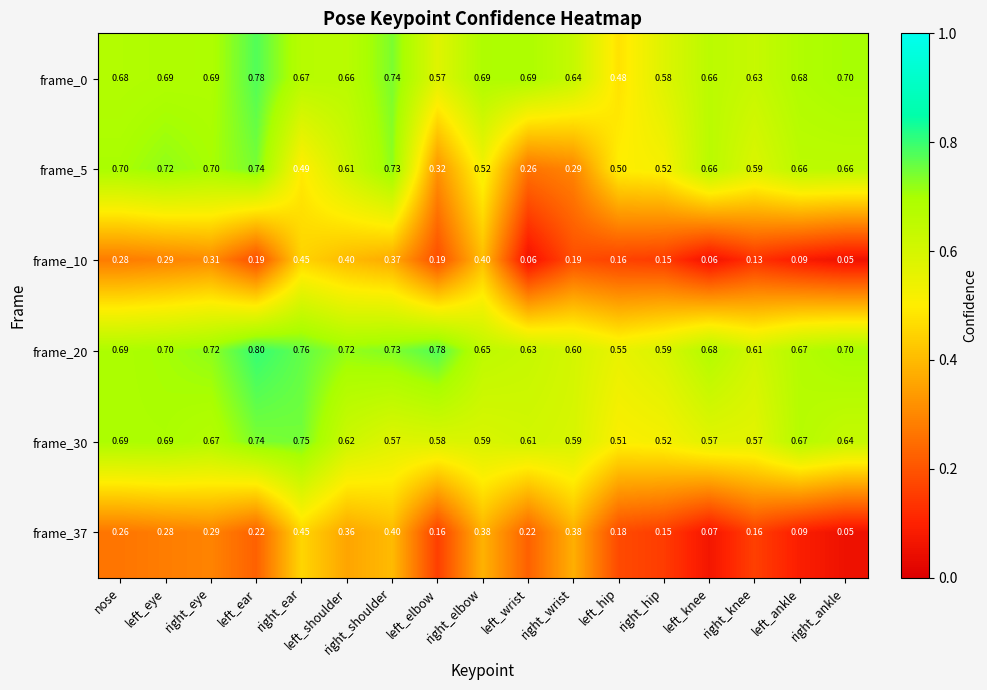

At which category is the sum across all series the highest?

right_ear